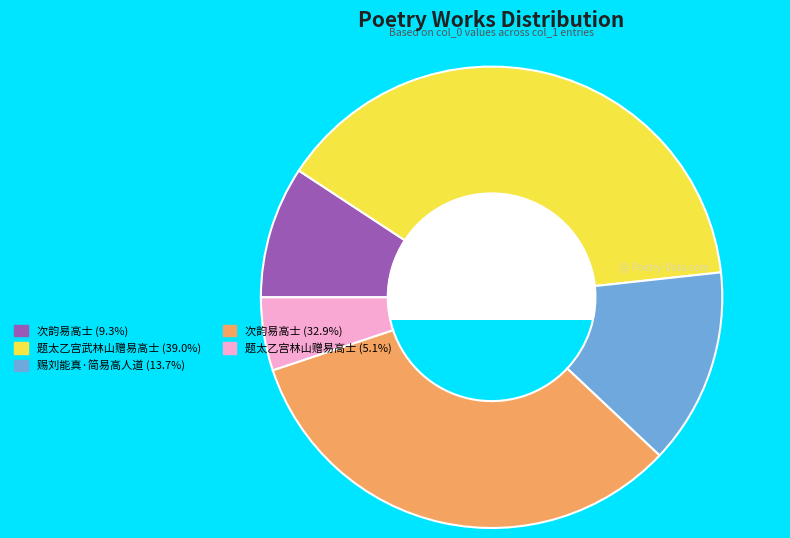

How many segments does this pie chart have?

5